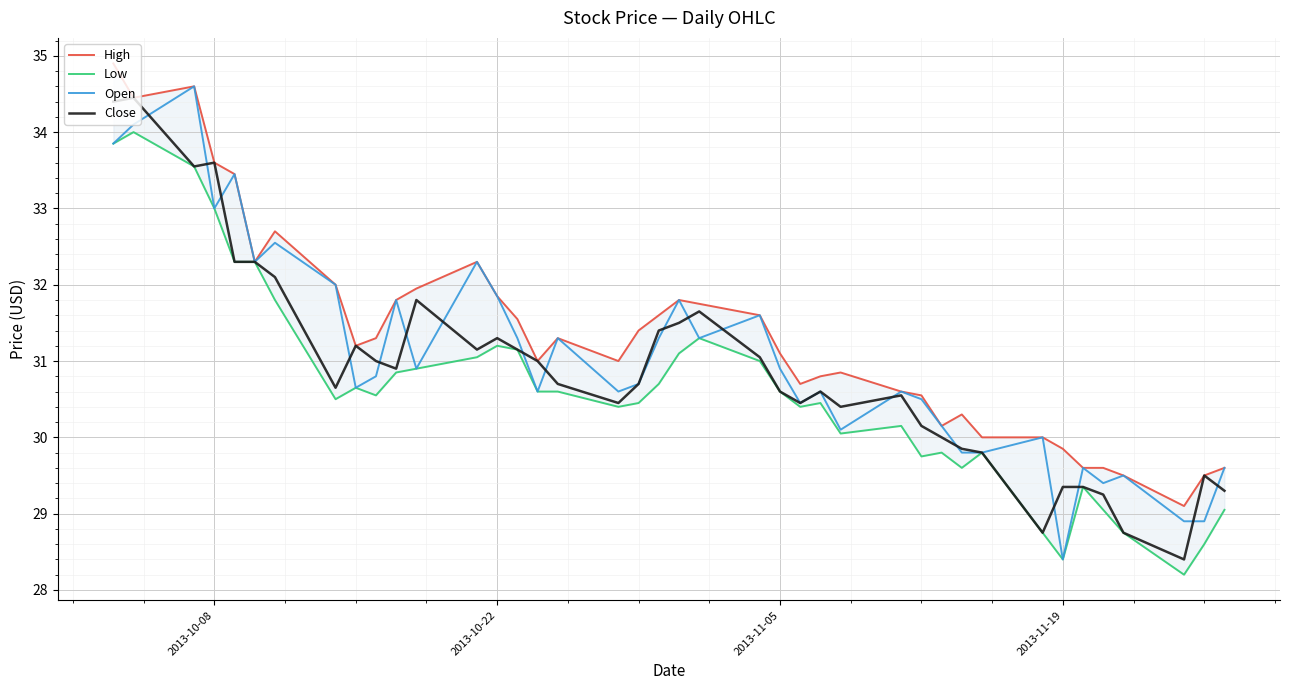

The value of Close at 2013-11-19 is 40.4. True or false?

False